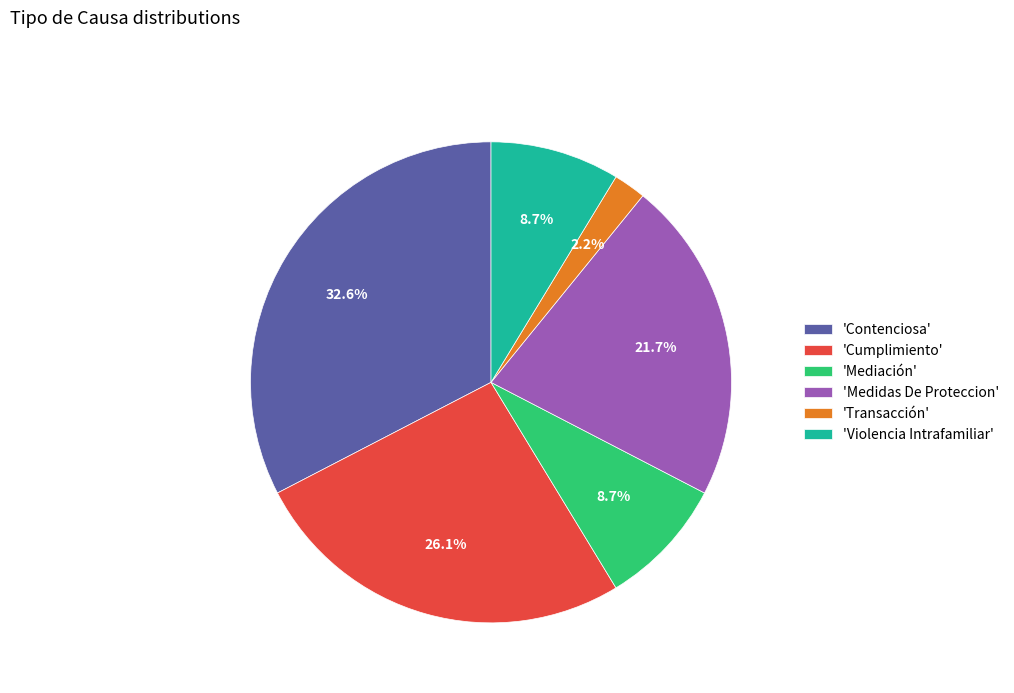

Between 'Cumplimiento' and 'Mediación', which is larger?

'Cumplimiento'